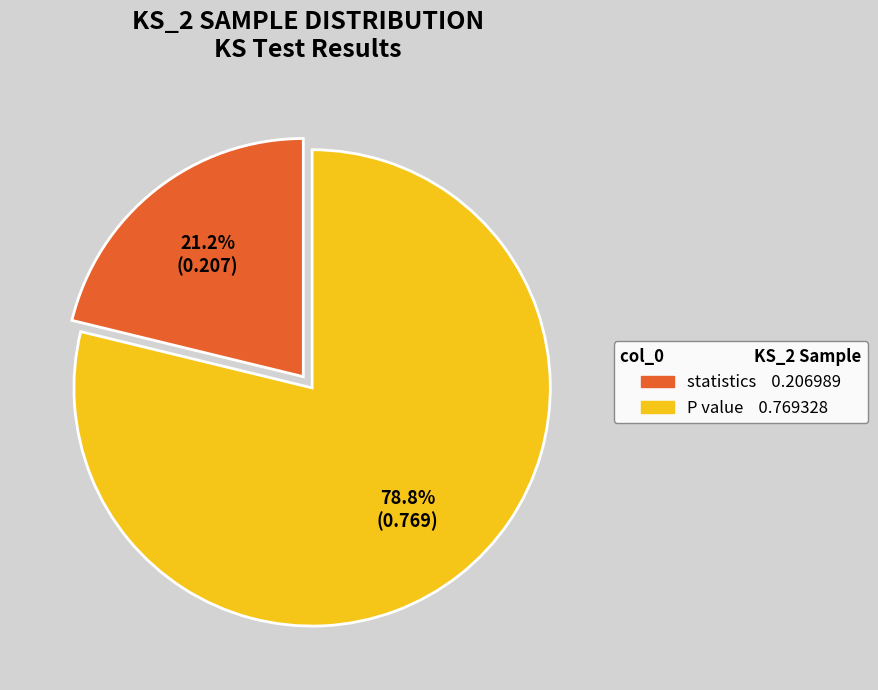

True or false: P value accounts for 84% of the total.

False